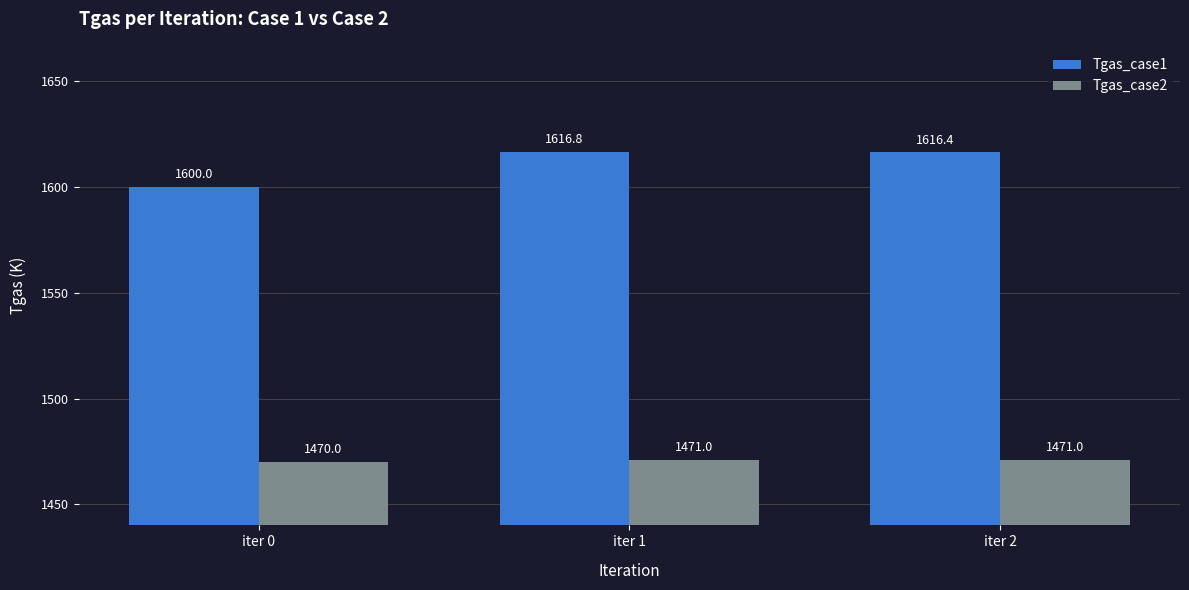

Reading left to right, extract all data points from this chart.

Tgas_case1: 1600.0	1616.8	1616.4
Tgas_case2: 1470.0	1471.0	1471.0